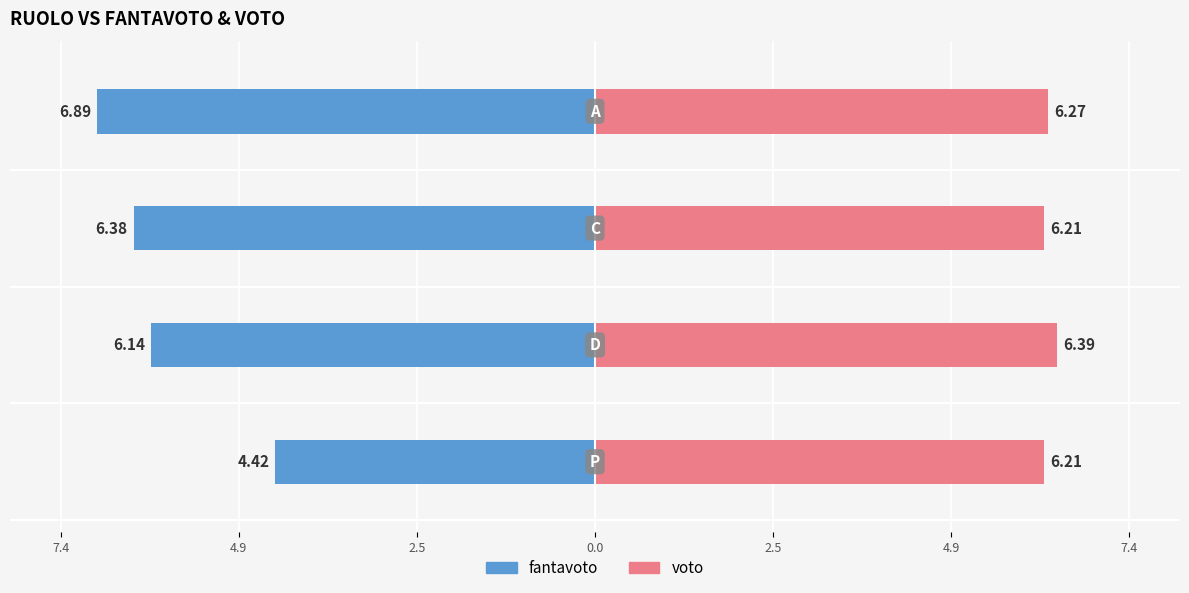

What are all the series names shown in the legend?

fantavoto, voto